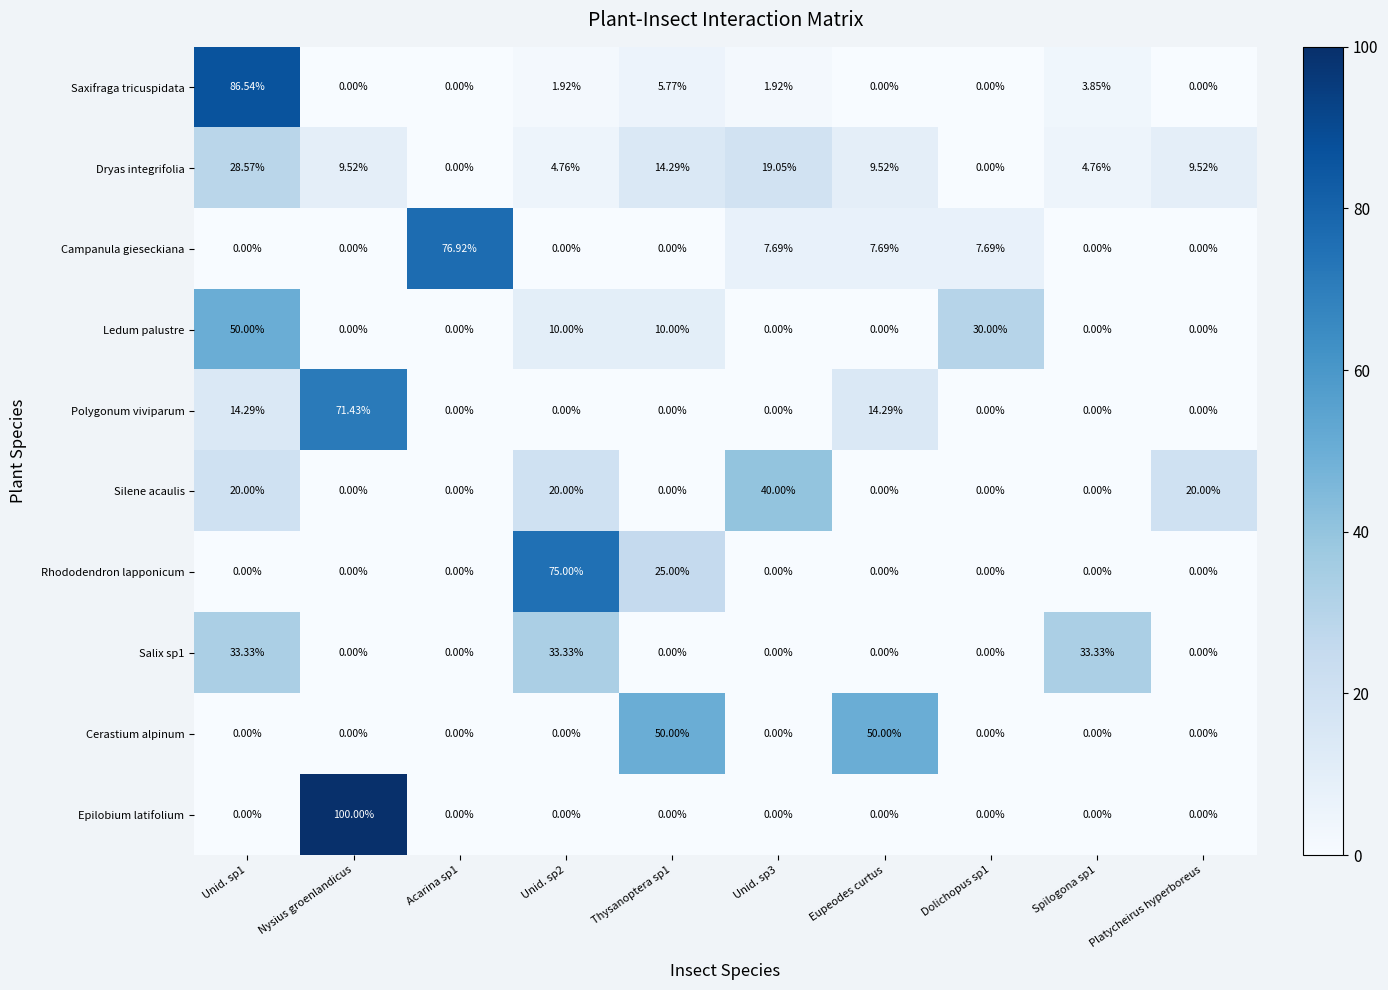

At which category does the chart reach its peak across all series?

Nysius groenlandicus